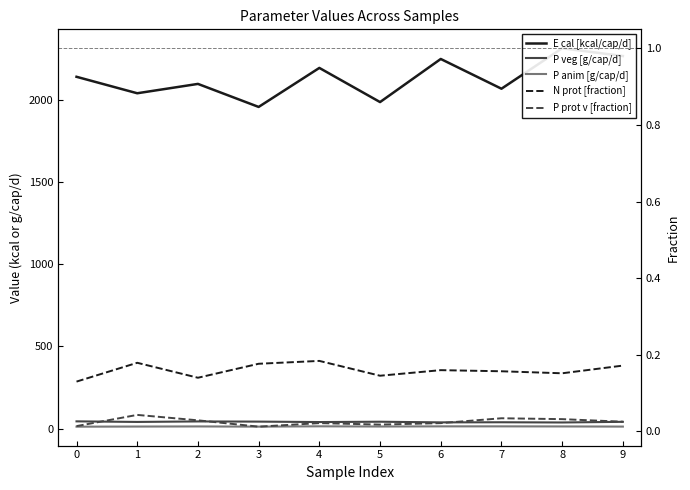

Which series has the largest total across all categories?

E cal [kcal/cap/d]